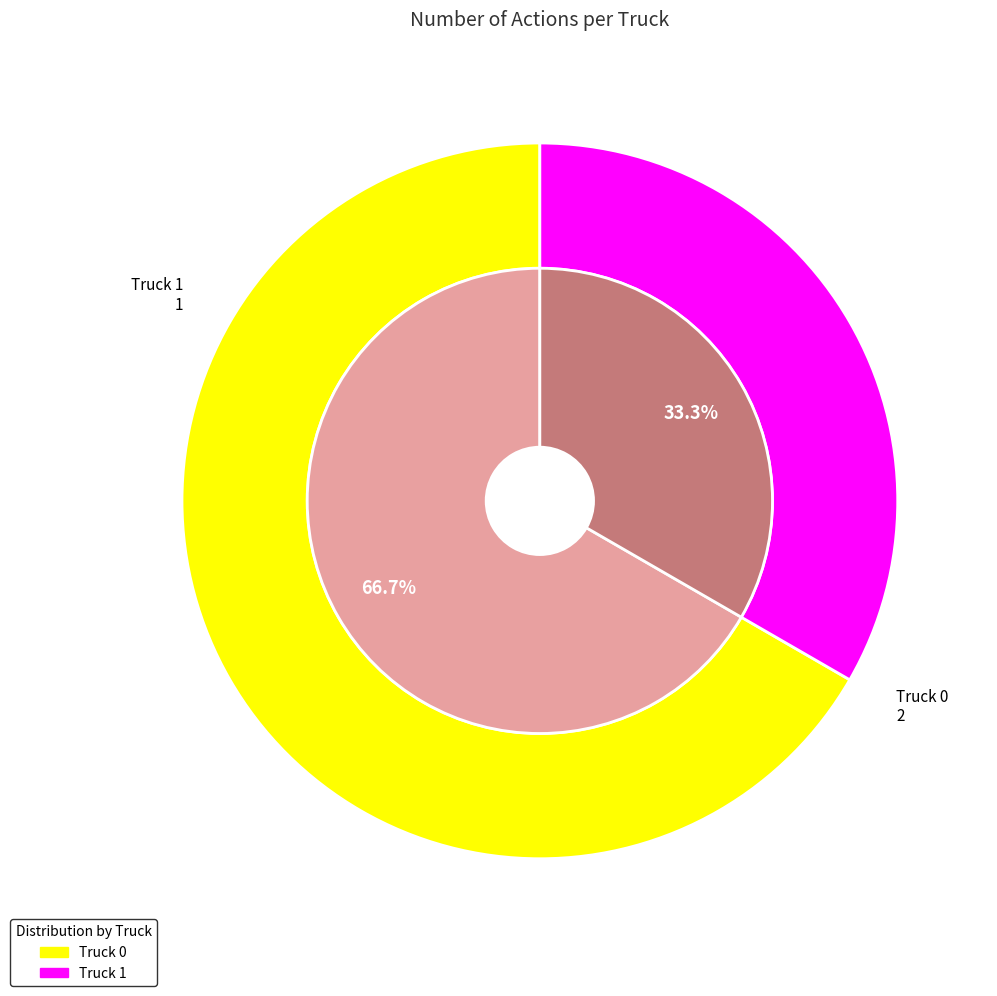

To the nearest percent, what is the difference between the Truck 0 and Truck 1 slice percentages?

33%